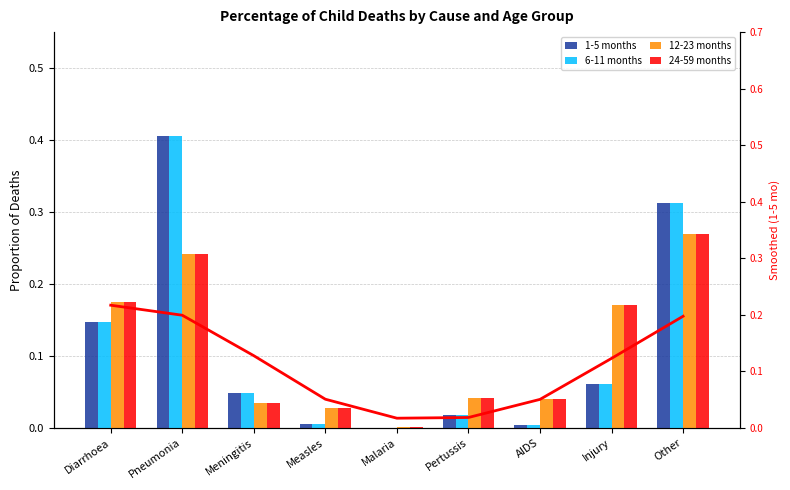

Which has a higher value, Diarrhoea or AIDS?

Diarrhoea